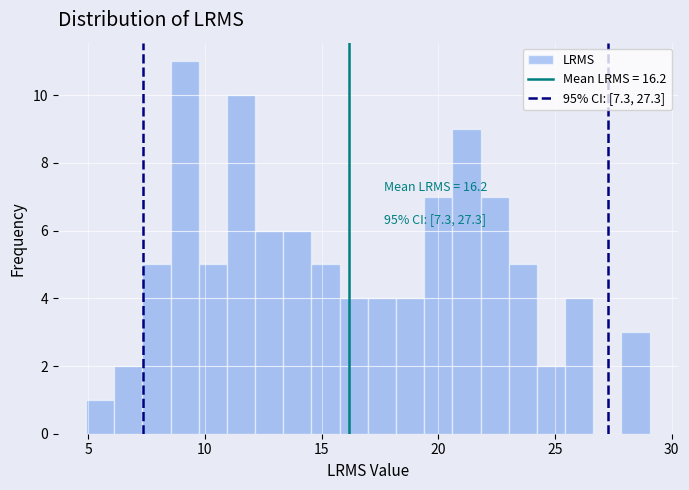

Around what value on the x-axis is the tallest bar? Give the approximate position of its centre, as read against the axis.

9.0